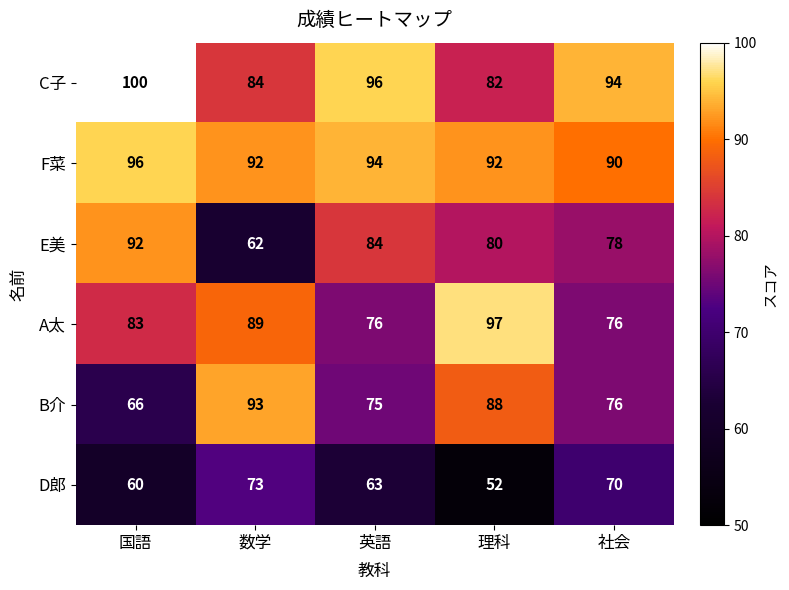

Reading left to right, list all the values displayed in this chart.

C子: 100	84	96	82	94
F菜: 96	92	94	92	90
E美: 92	62	84	80	78
A太: 83	89	76	97	76
B介: 66	93	75	88	76
D郎: 60	73	63	52	70